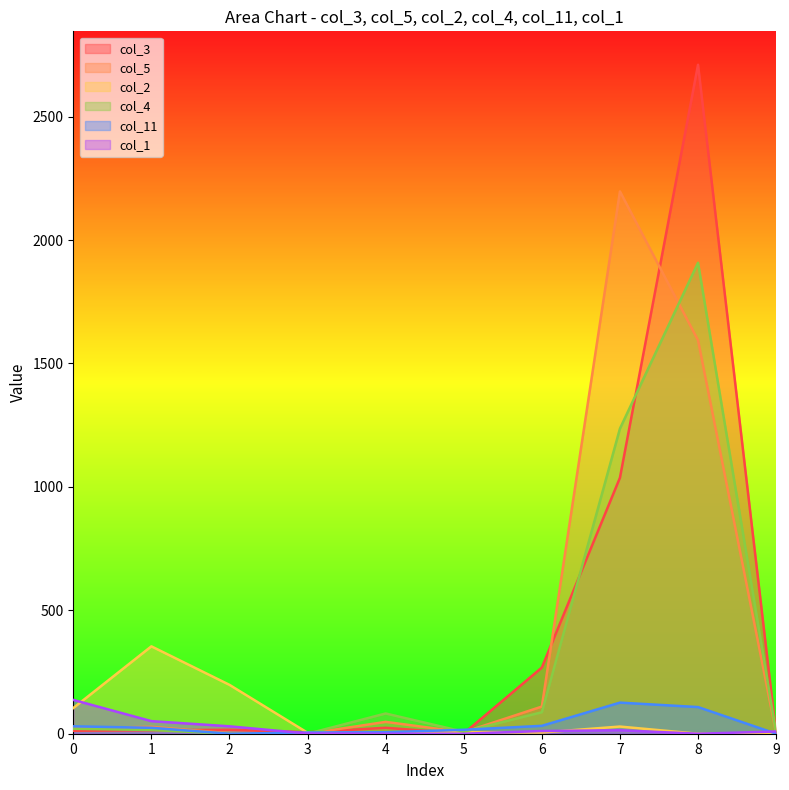

Reading left to right, list all the values displayed in this chart.

col_3: 12	14	16	6	24	1	268	1037	2710	0
col_5: 22	28	2	0	48	6	110	2197	1594	3
col_2: 104	354	198	4	1	6	5	29	0	0
col_4: 20	15	0	0	82	8	87	1236	1908	4
col_11: 30	24	0	5	6	16	32	126	108	0
col_1: 137	51	30	1	0	0	11	14	0	9